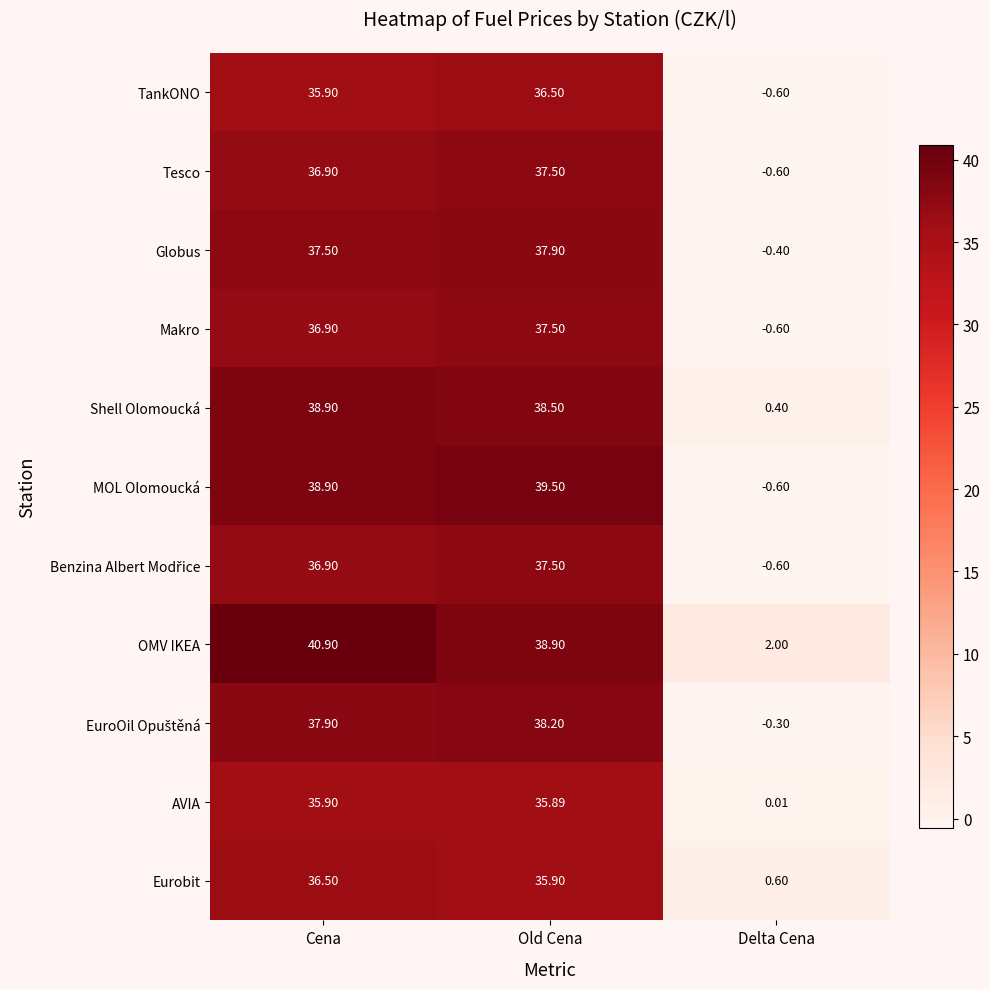

Which category has the lowest value across all series?

Delta Cena